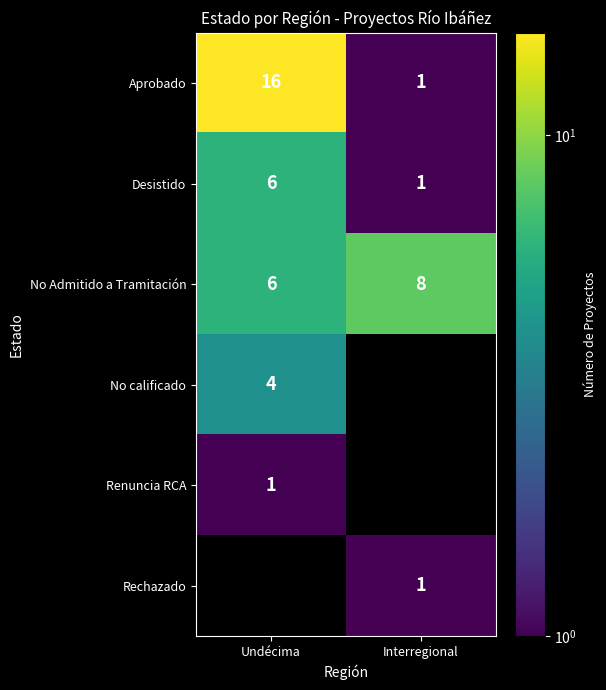

How many data points does each series have?

2